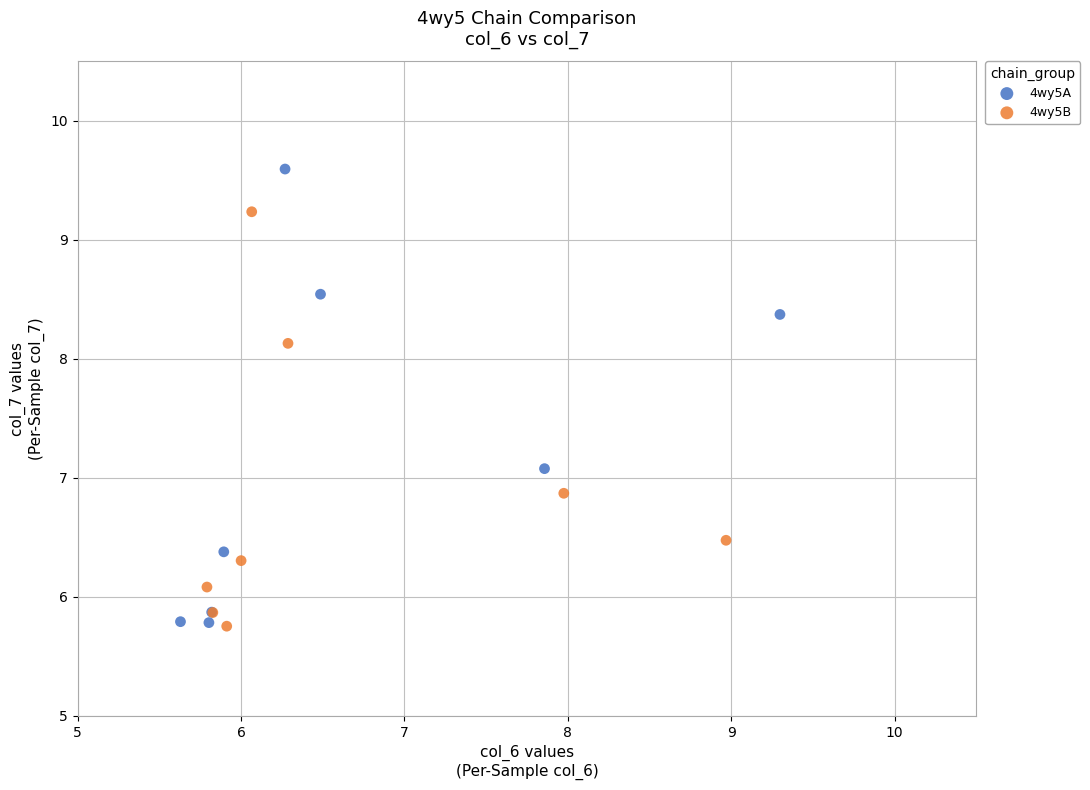

Which series has the widest spread of Y values?

4wy5A